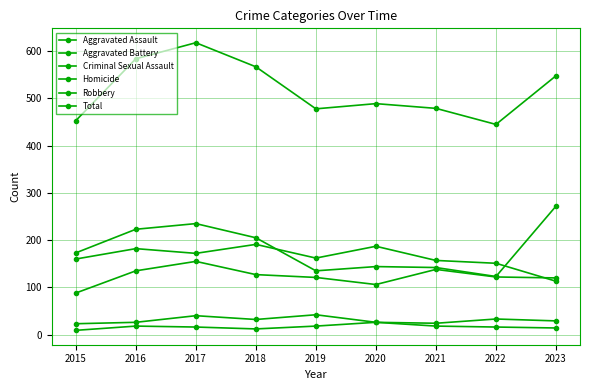

How many categories are shown in the chart?

9